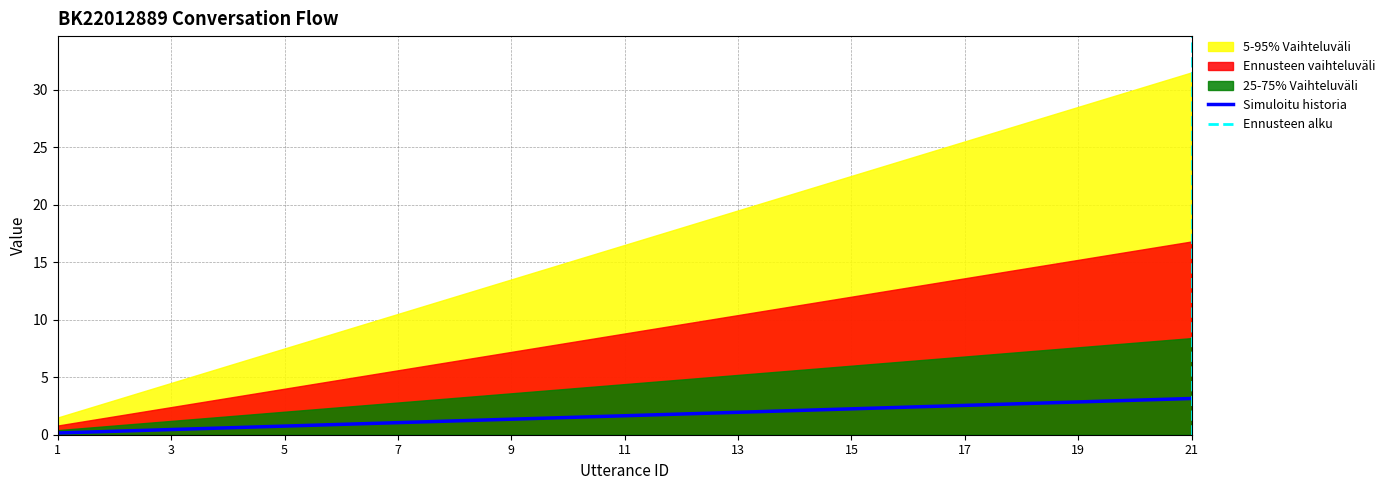

List the labels in order of value, largest first.

21, 20, 19, 18, 17, 16, 15, 14, 13, 12, 11, 10, 9, 8, 7, 6, 5, 4, 3, 2, 1